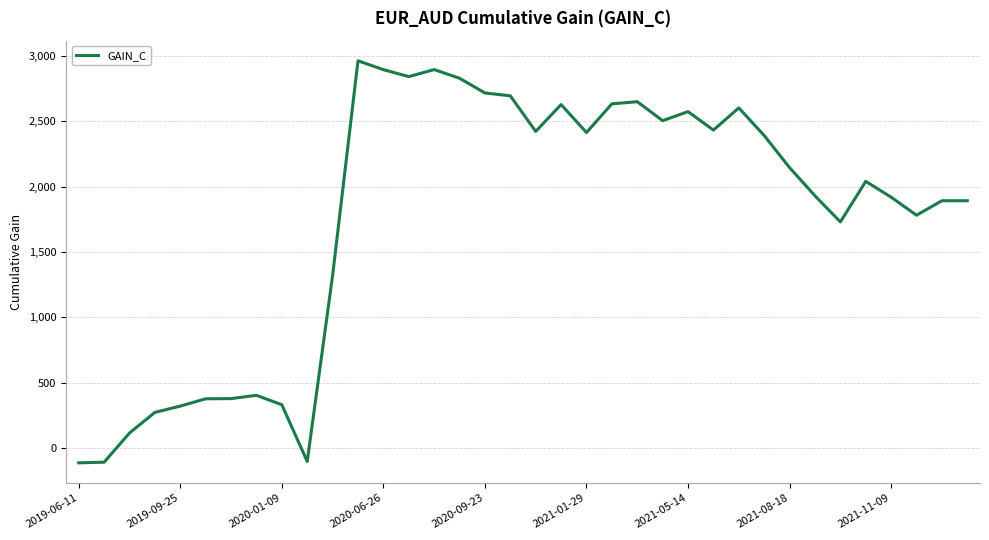

What is the difference between the maximum and minimum values?

3073.4